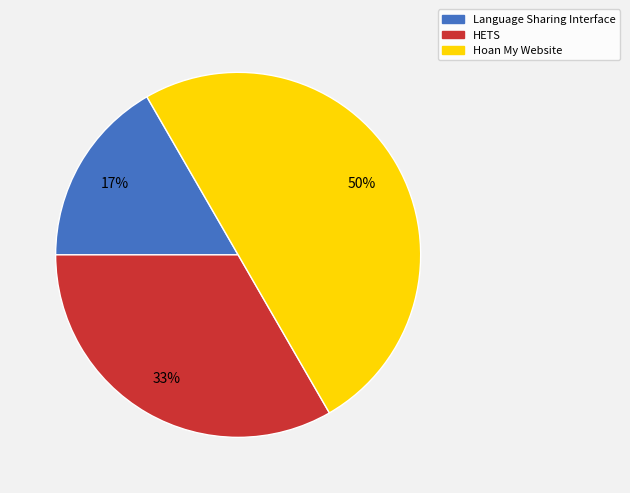

Combined, do Hoan My Website and HETS account for over 50%?

Yes